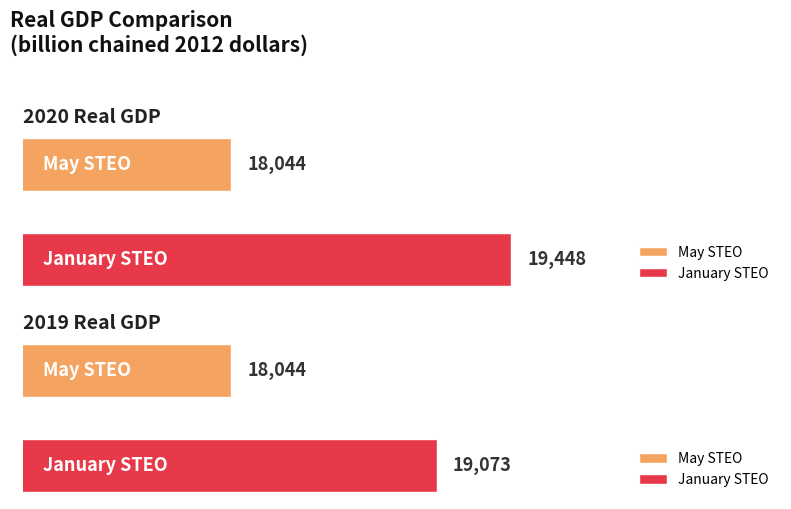

Reading right to left, list all the values displayed in this chart.

2020: January STEO=19448	May STEO=18044
2019: January STEO=19073	May STEO=18044